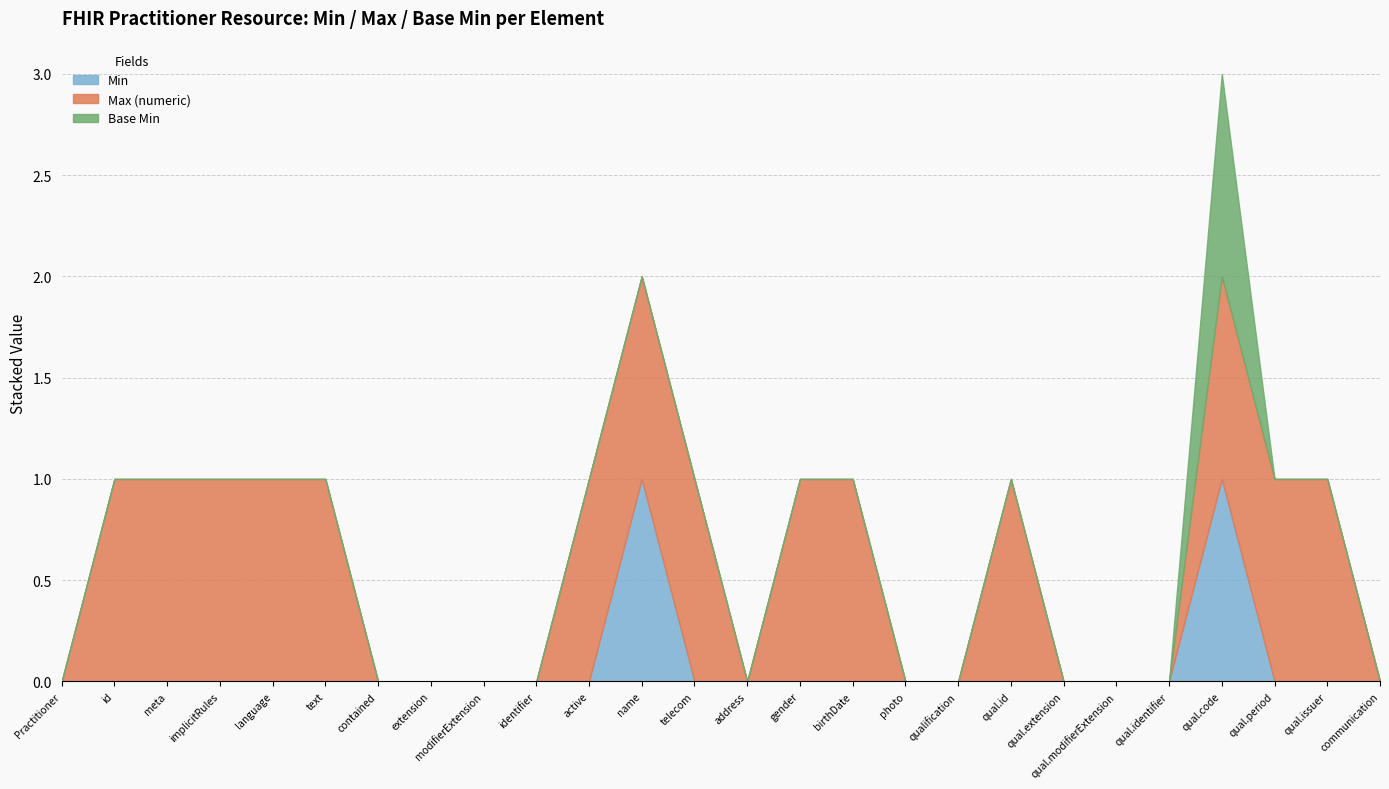

True or false: Max (numeric) and Min cross at least once.

False